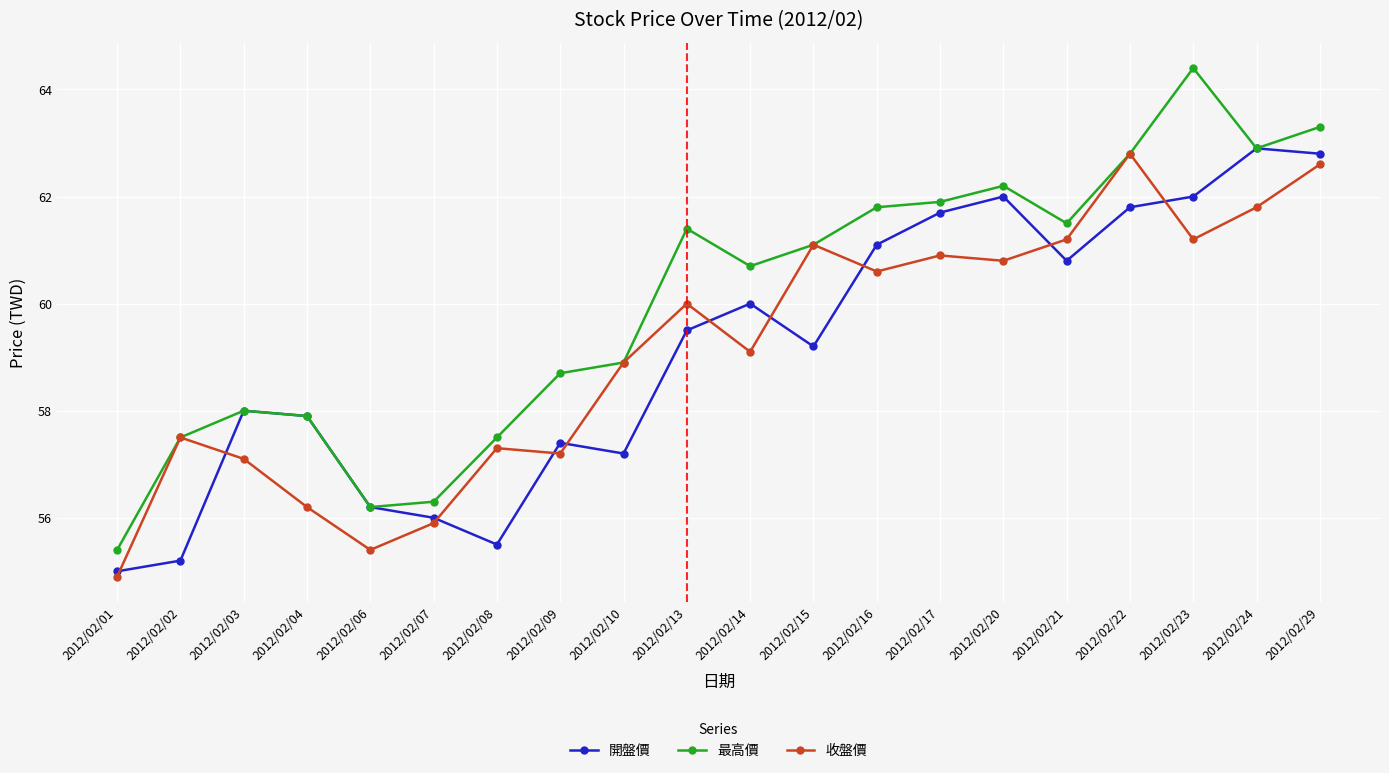

What are all the series names shown in the legend?

開盤價, 最高價, 收盤價